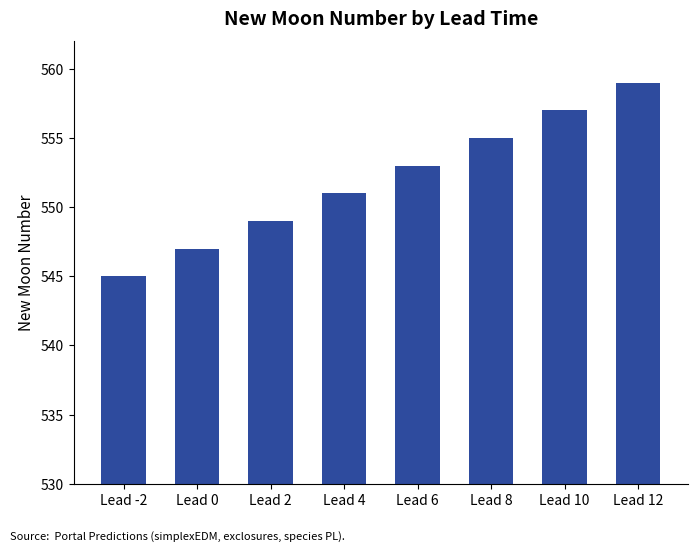

Does the chart contain any negative values?

No